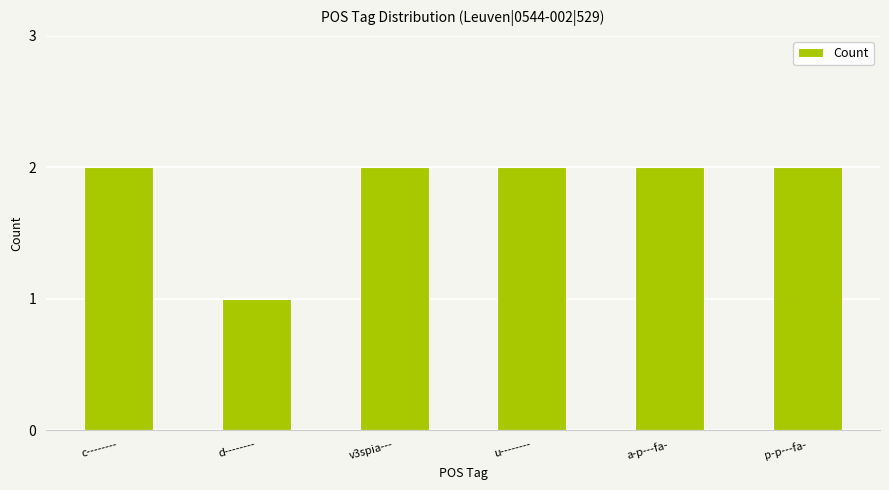

What is the smallest value displayed?

1